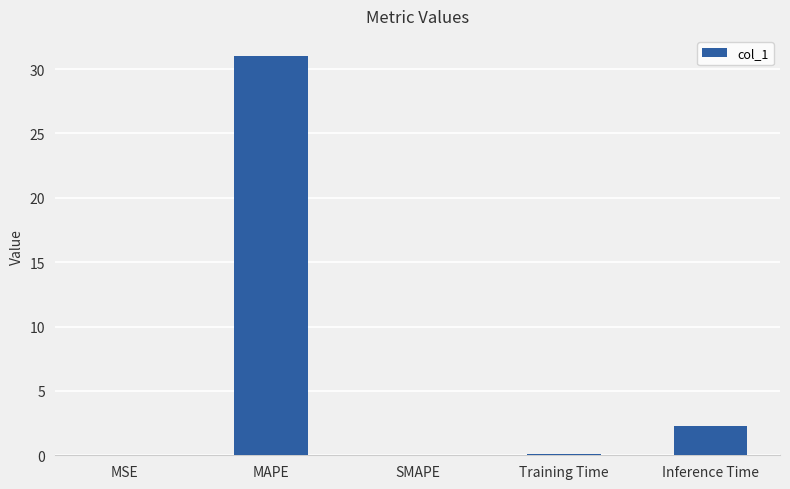

Read the value at MAPE.

31.0